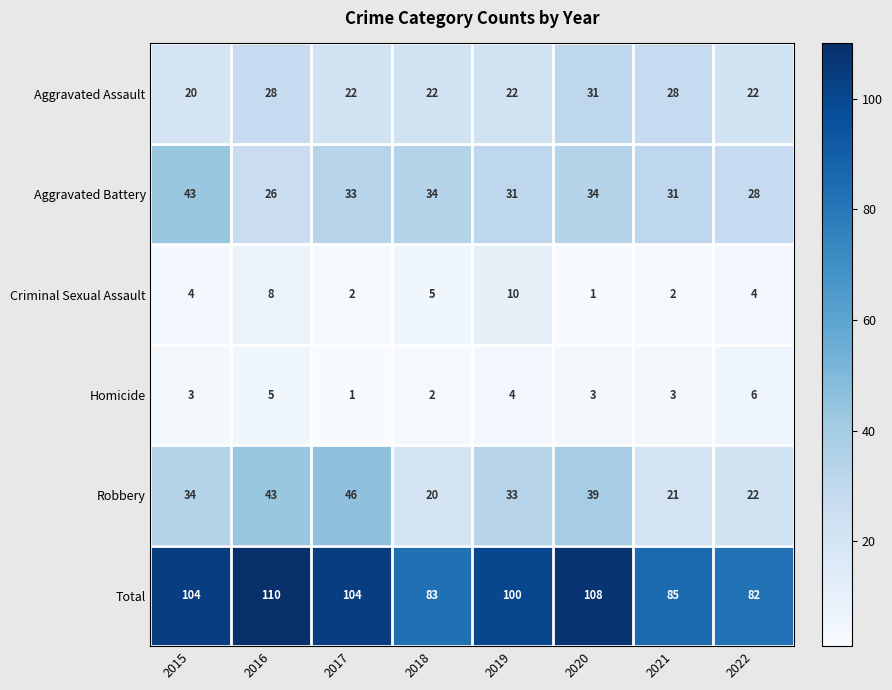

What is the average value of the Total series?

97